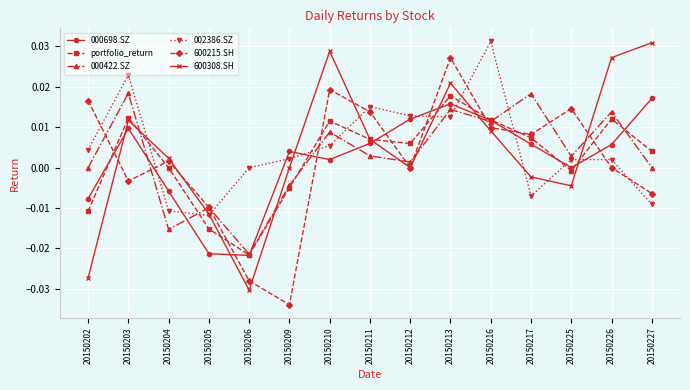

The value of portfolio_return at 20150212 is 0.0. True or false?

True